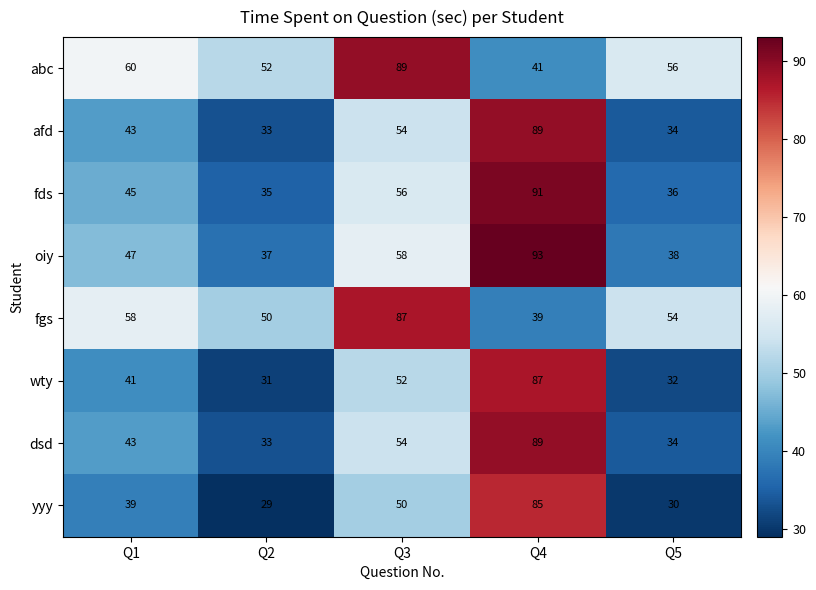

Is it true that fds equals 10 at Q5?

False